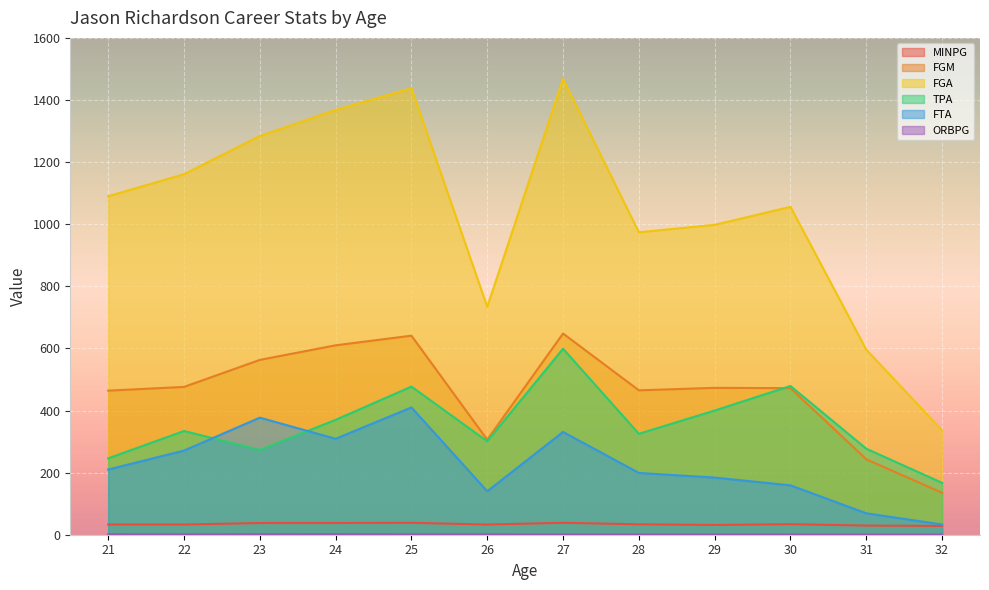

What is the average value of the TPA series?

354.0